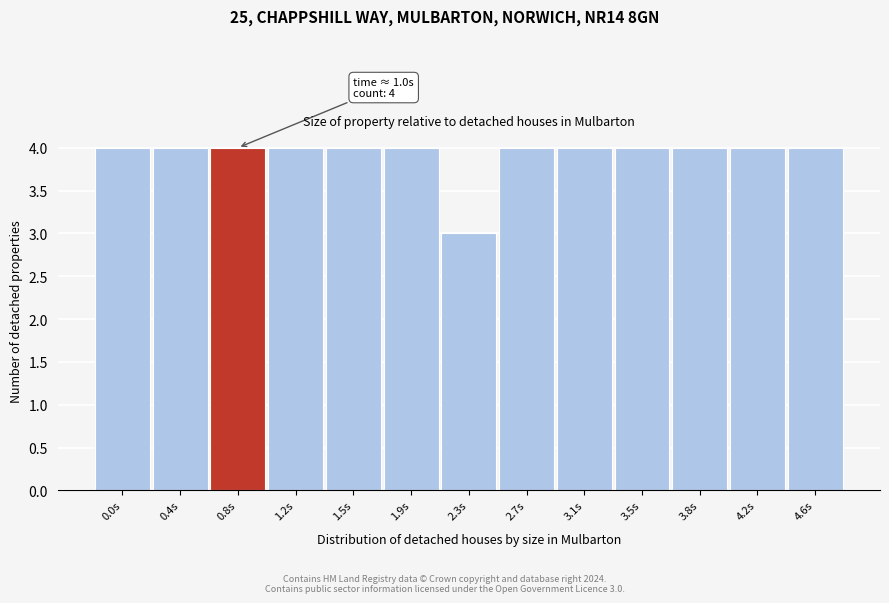

Reading right to left, transcribe all the data shown in this chart.

4	4	4	4	4	4	3	4	4	4	4	4	4